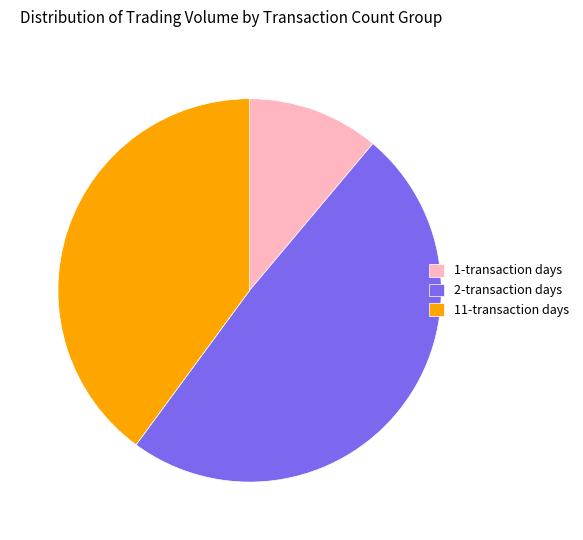

Is it true that 2-transaction days is 42% of the pie?

False